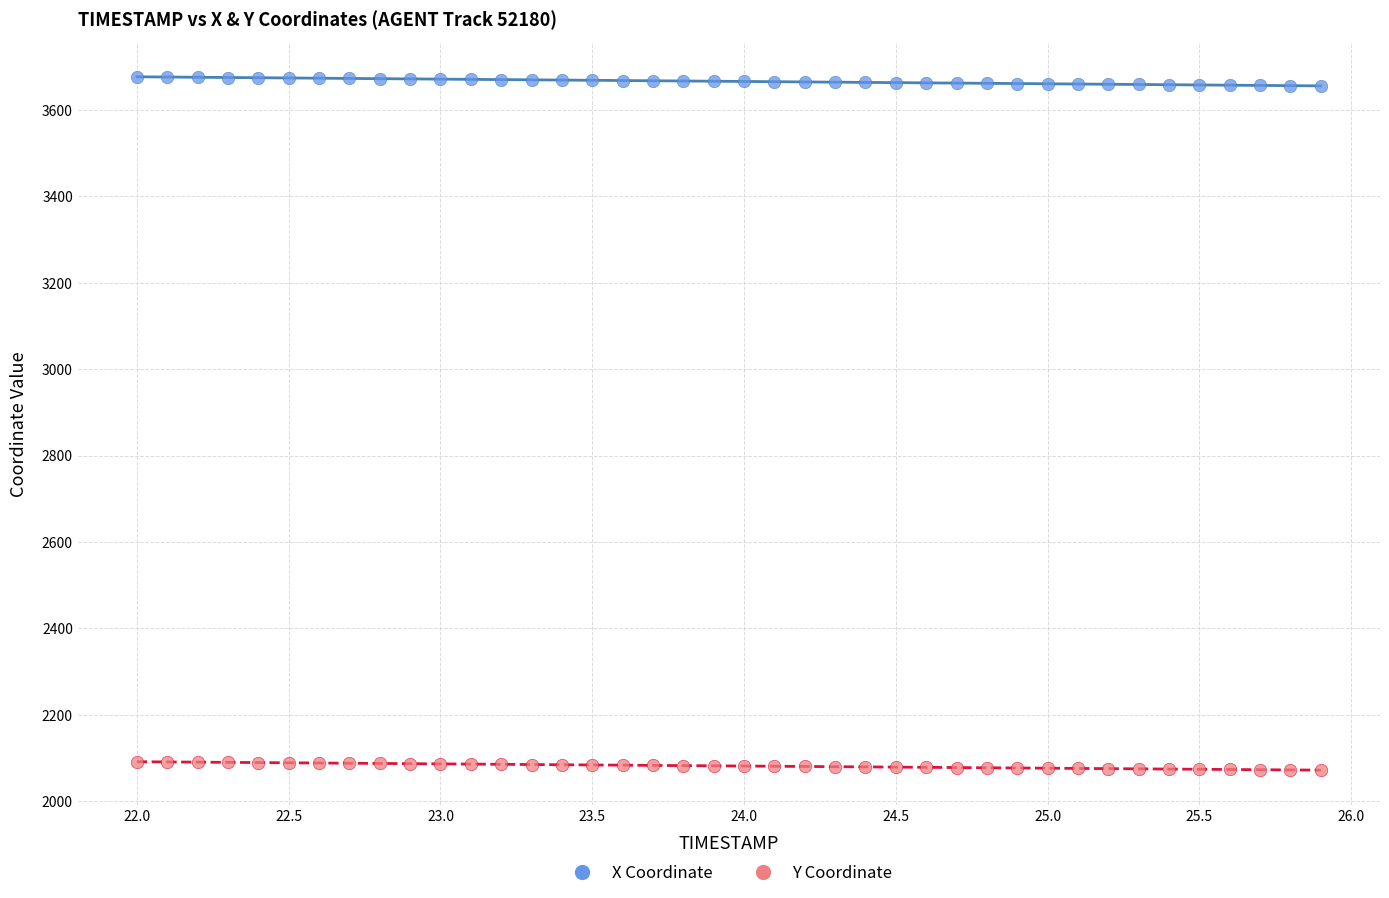

What is the X range (max minus min) for the scatter plot?

3.9